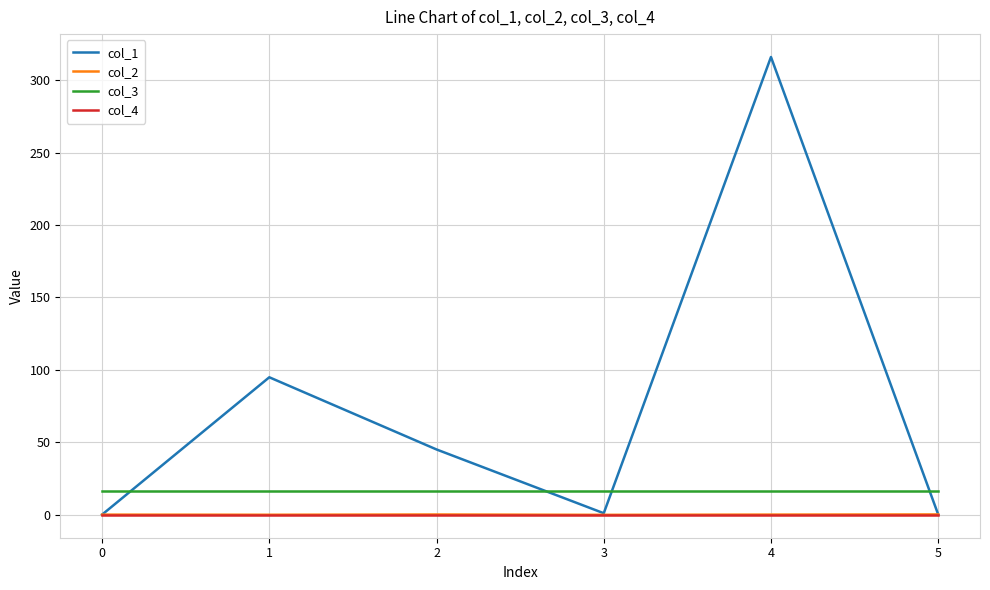

True or false: col_4 and col_3 intersect in this chart.

False